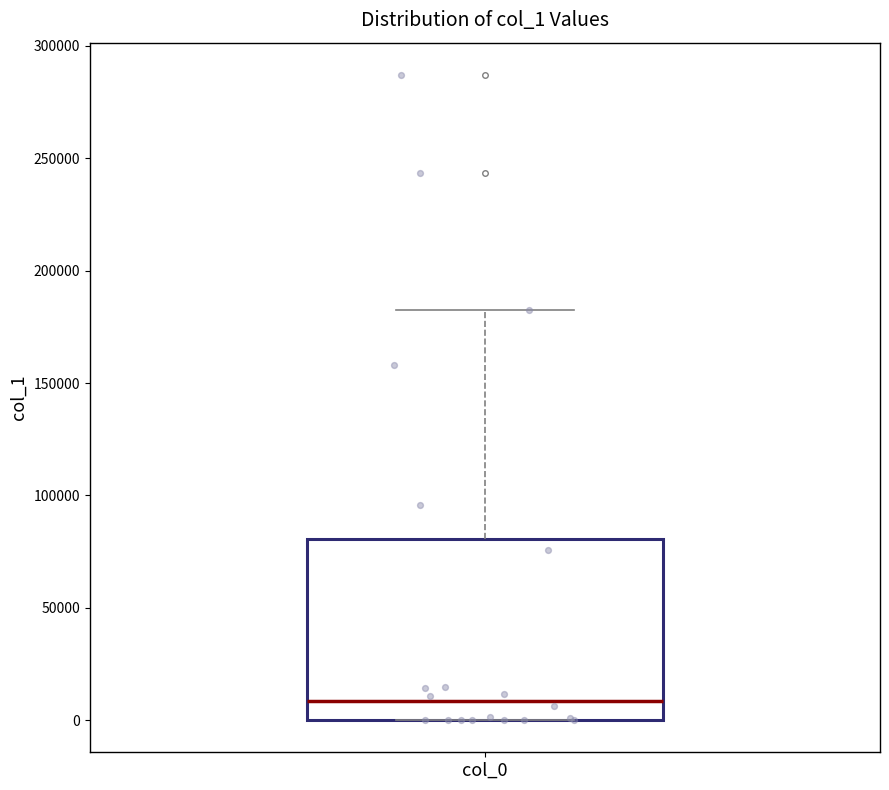

Read this box plot against the y-axis: the position of the median line, the range covered by the box, and the ends of both whiskers. The values are not printed on the chart, so give them approximately, as read against the axis.

median 10000, box 0 to 80000, whiskers 0 to 185000